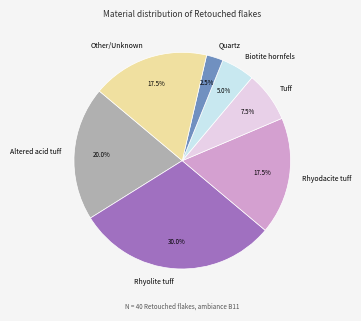

What percentage do Other/Unknown and Rhyodacite tuff together represent?

35.0%